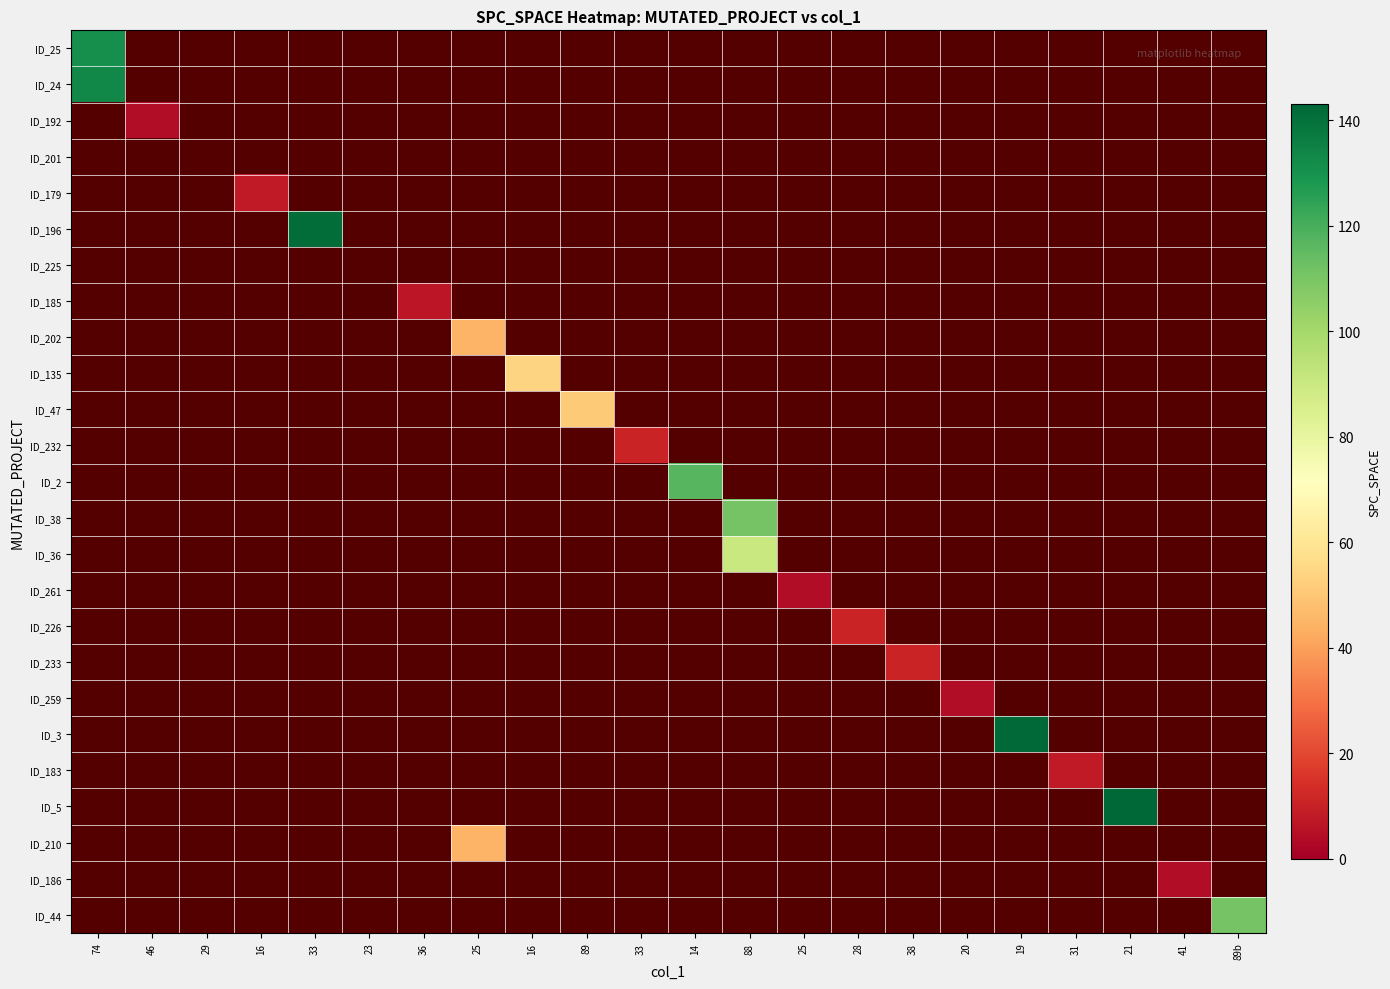

At which label does ID_226 reach its minimum?

74